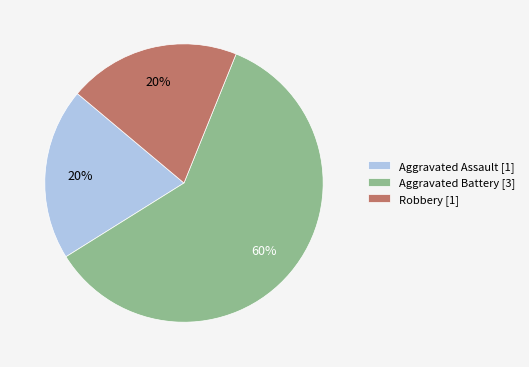

Which category accounts for the majority?

Aggravated Battery